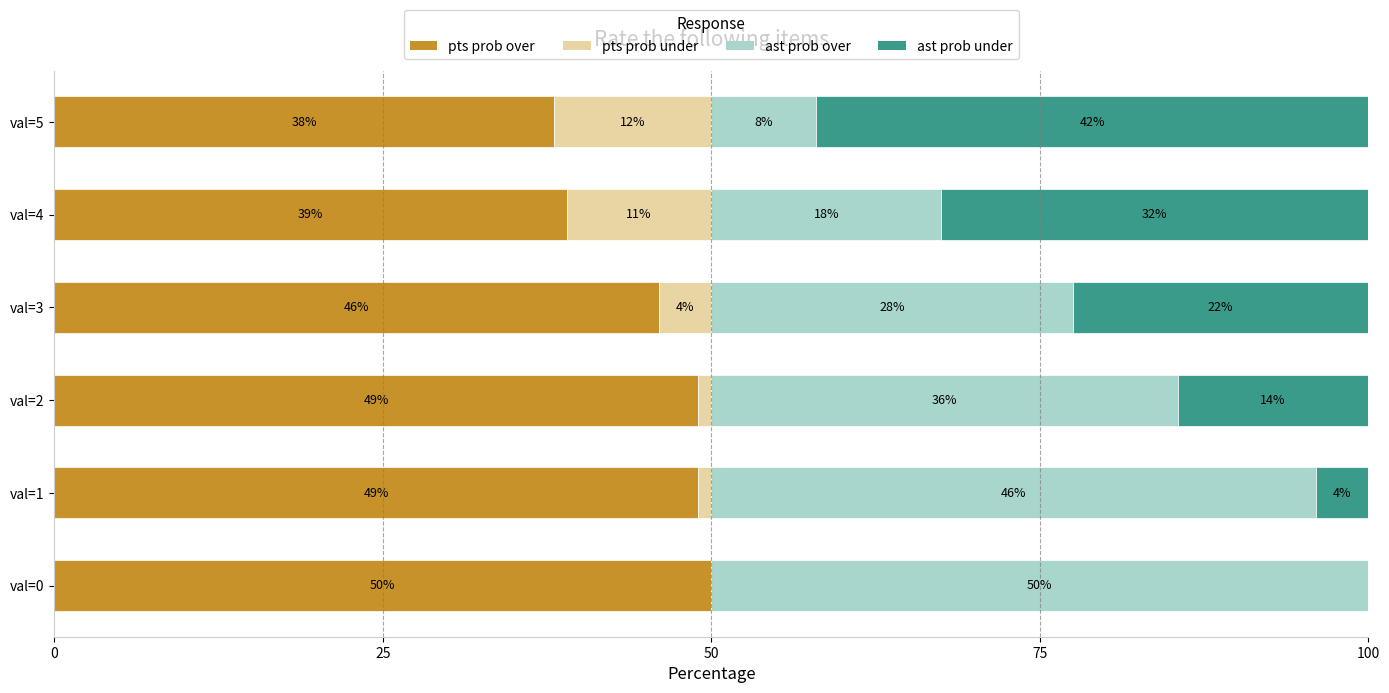

What is the sum of all pts prob over values?

271.0